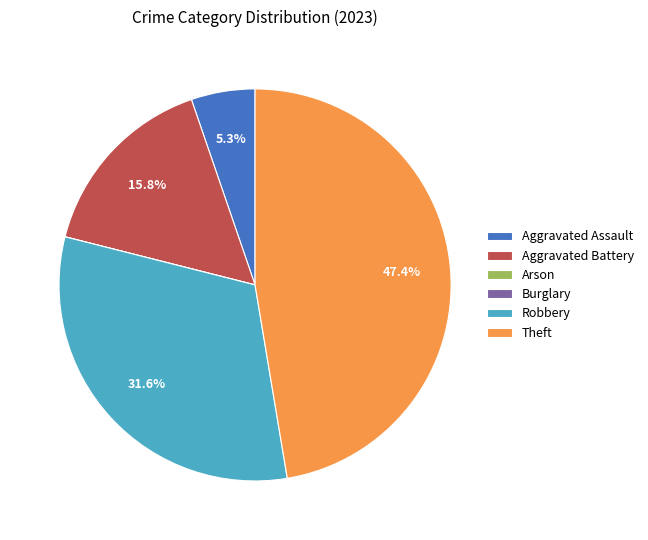

What percentage do Theft and Aggravated Assault together represent?

52.6%